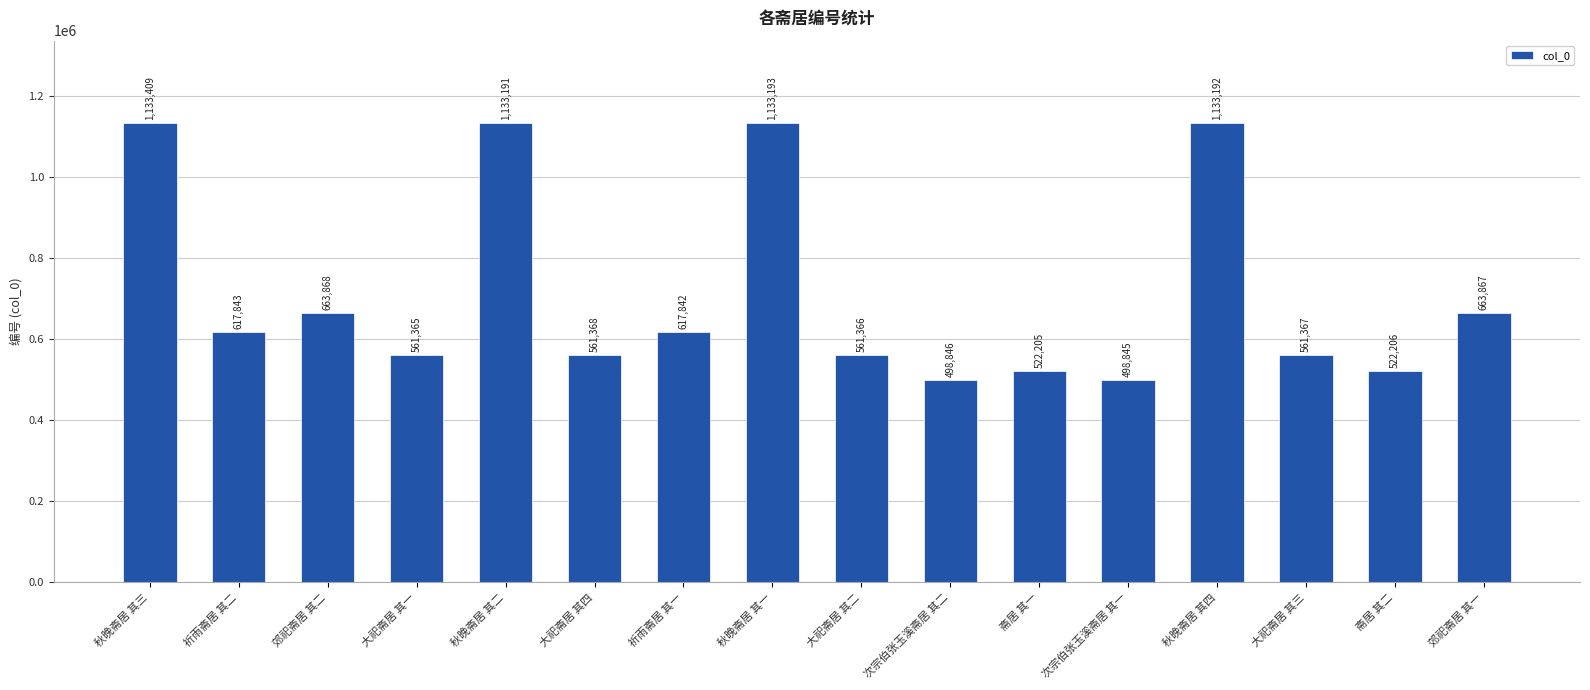

What is the ratio of the value at 大祀斋居 其三 to the value at 斋居 其一?

1.1